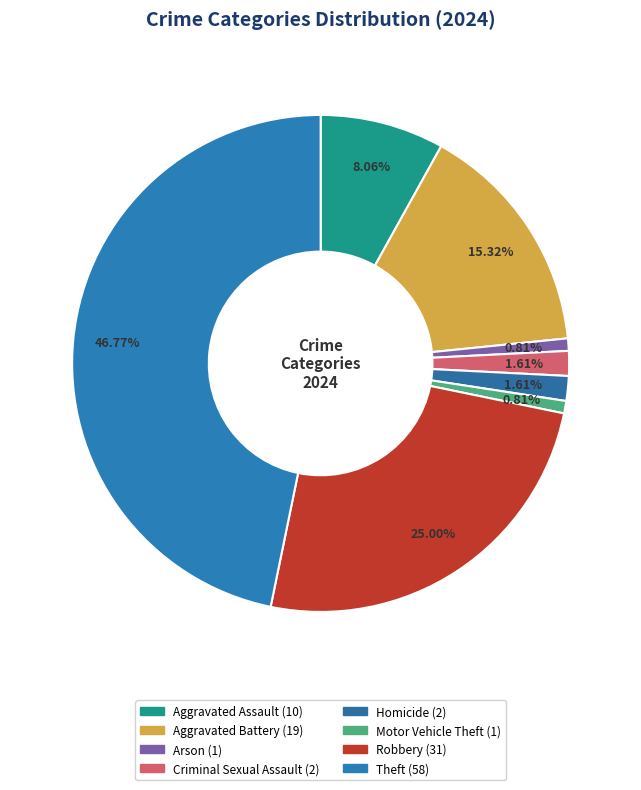

Rank the categories by value from highest to lowest.

Theft, Robbery, Aggravated Battery, Aggravated Assault, Criminal Sexual Assault, Homicide, Arson, Motor Vehicle Theft